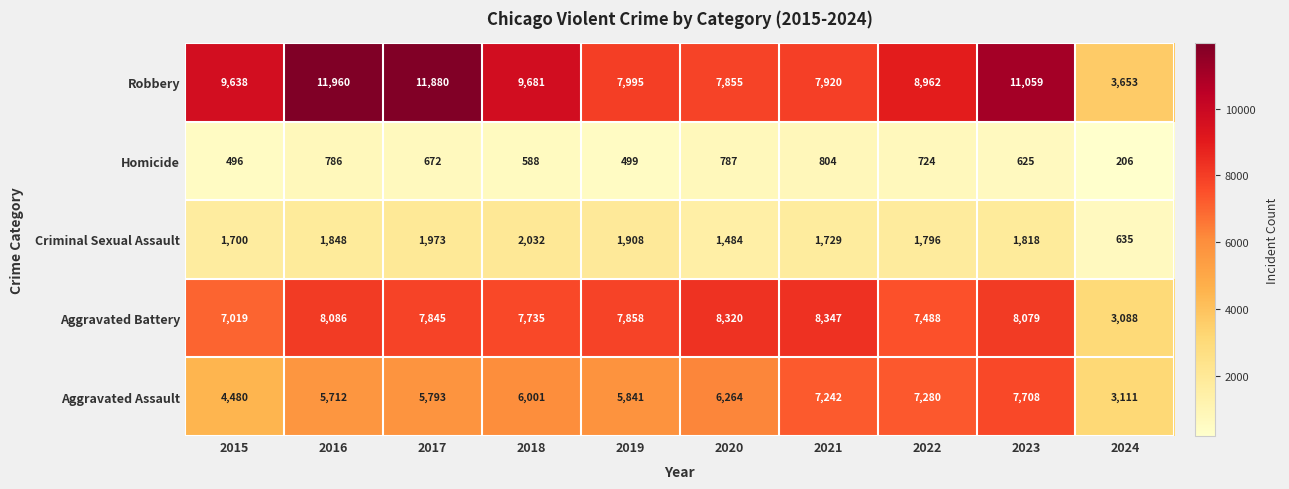

Which series has the largest total across all categories?

Robbery